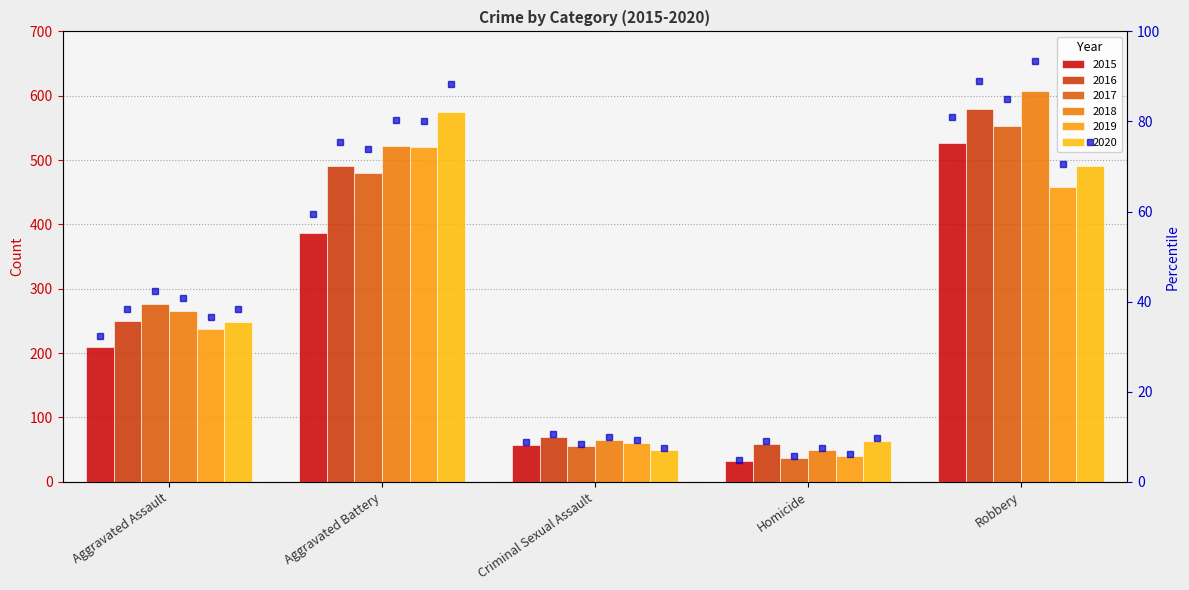

What is the difference between the 2019 values at Homicide and Aggravated Battery?

480